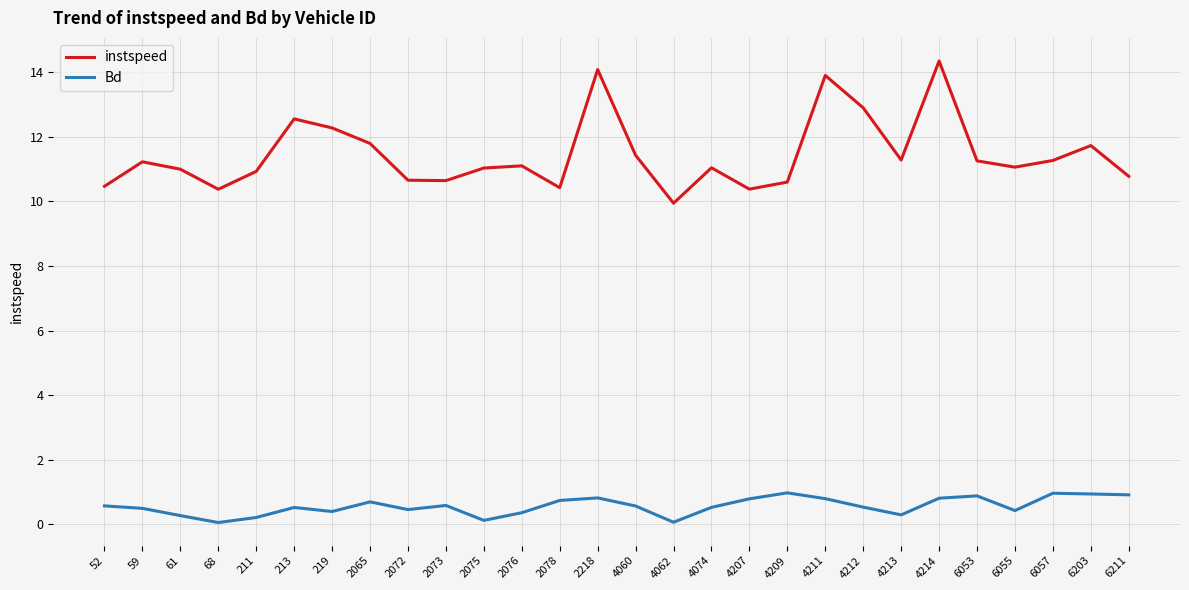

Which series has the largest total across all categories?

instspeed